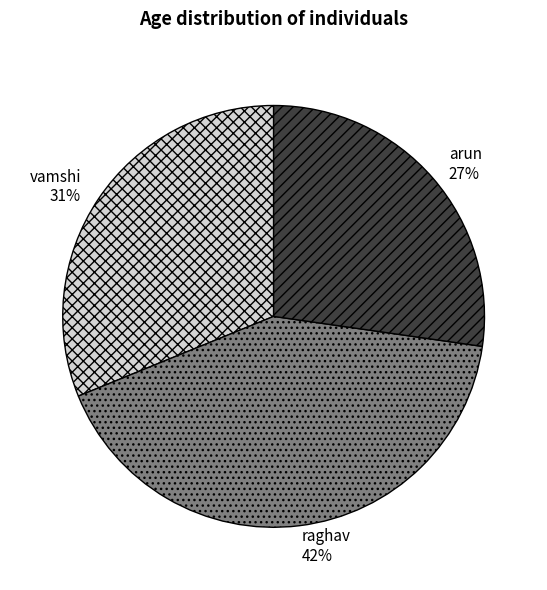

How many slices are in this pie chart?

3